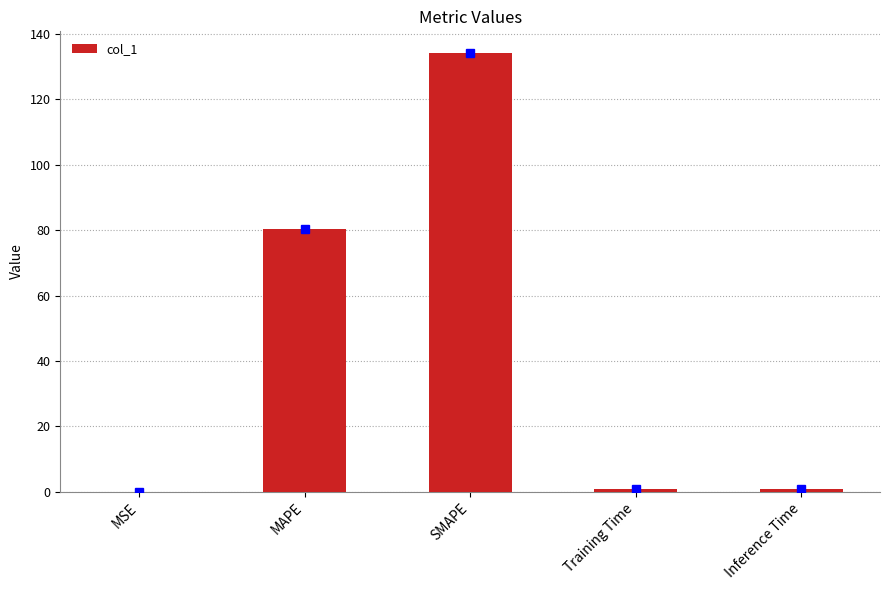

Which label corresponds to the largest value in the chart?

SMAPE